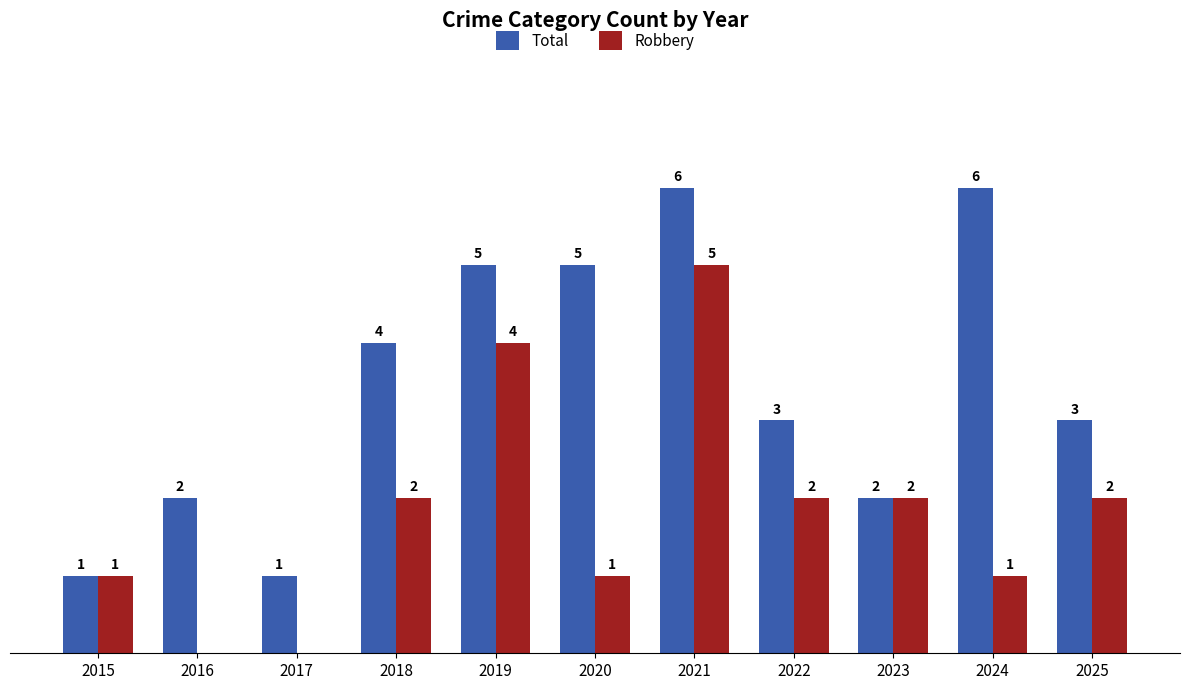

Is the value of Robbery at 2022 greater than the value of Total at 2024?

No